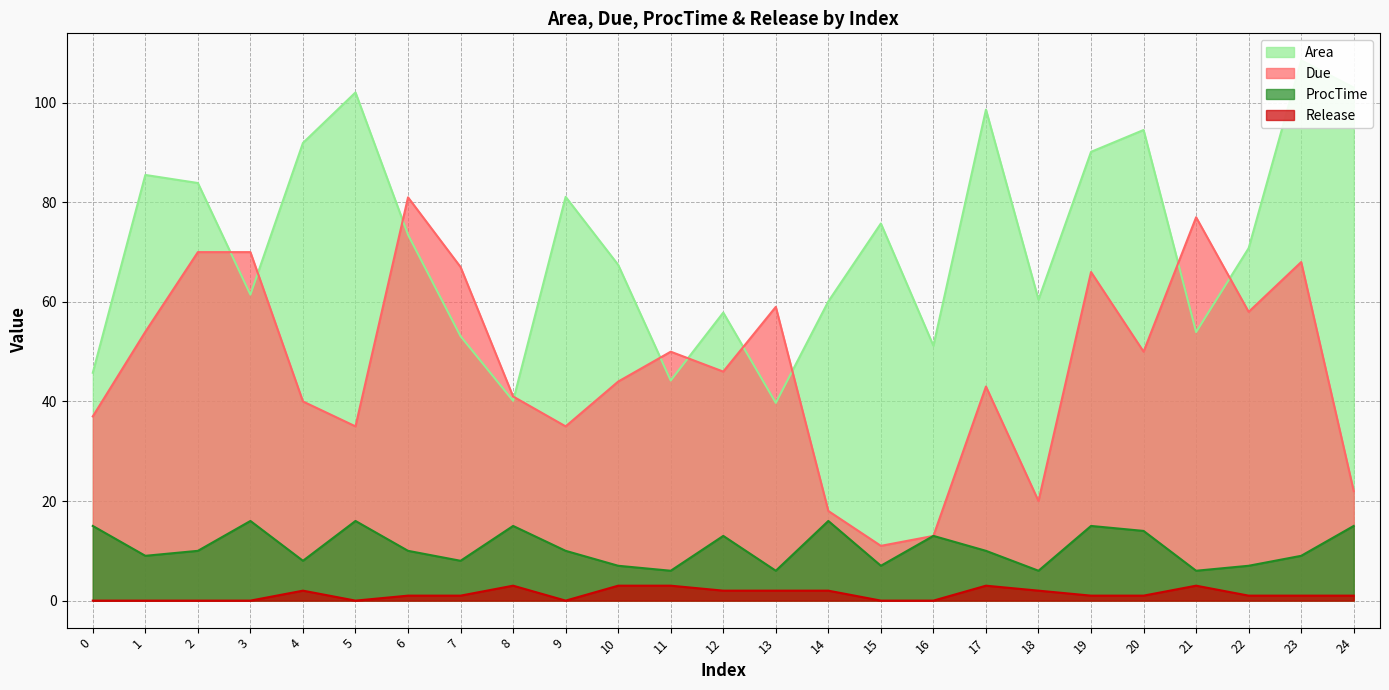

True or false: Release and Due intersect in this chart.

False